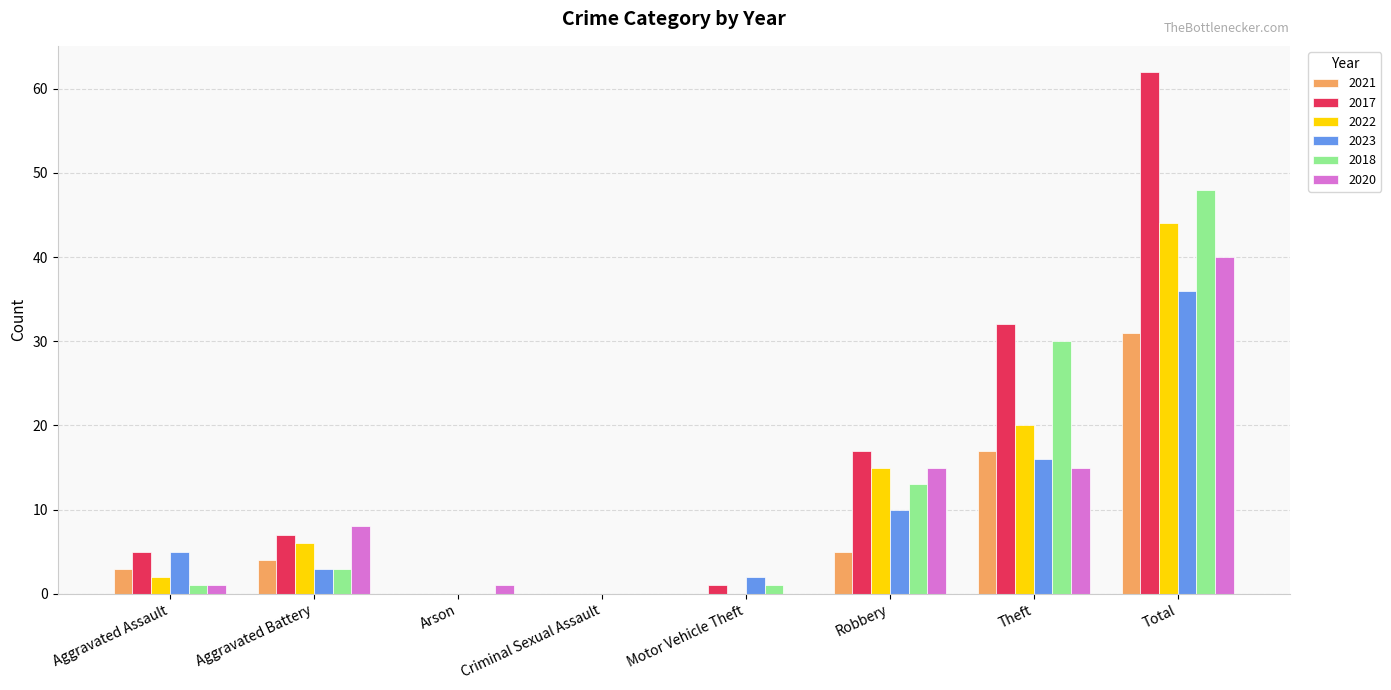

Reading left to right, transcribe all the data shown in this chart.

2021: Aggravated Assault=3	Aggravated Battery=4	Arson=0	Criminal Sexual Assault=0	Motor Vehicle Theft=0	Robbery=5	Theft=17	Total=31
2017: Aggravated Assault=5	Aggravated Battery=7	Arson=0	Criminal Sexual Assault=0	Motor Vehicle Theft=1	Robbery=17	Theft=32	Total=62
2022: Aggravated Assault=2	Aggravated Battery=6	Arson=0	Criminal Sexual Assault=0	Motor Vehicle Theft=0	Robbery=15	Theft=20	Total=44
2023: Aggravated Assault=5	Aggravated Battery=3	Arson=0	Criminal Sexual Assault=0	Motor Vehicle Theft=2	Robbery=10	Theft=16	Total=36
2018: Aggravated Assault=1	Aggravated Battery=3	Arson=0	Criminal Sexual Assault=0	Motor Vehicle Theft=1	Robbery=13	Theft=30	Total=48
2020: Aggravated Assault=1	Aggravated Battery=8	Arson=1	Criminal Sexual Assault=0	Motor Vehicle Theft=0	Robbery=15	Theft=15	Total=40